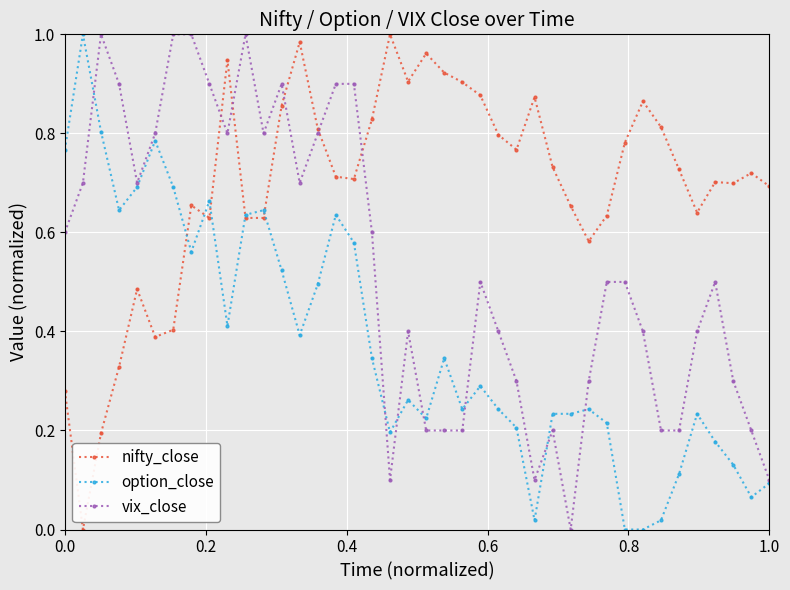

How many categories are shown in the chart?

40